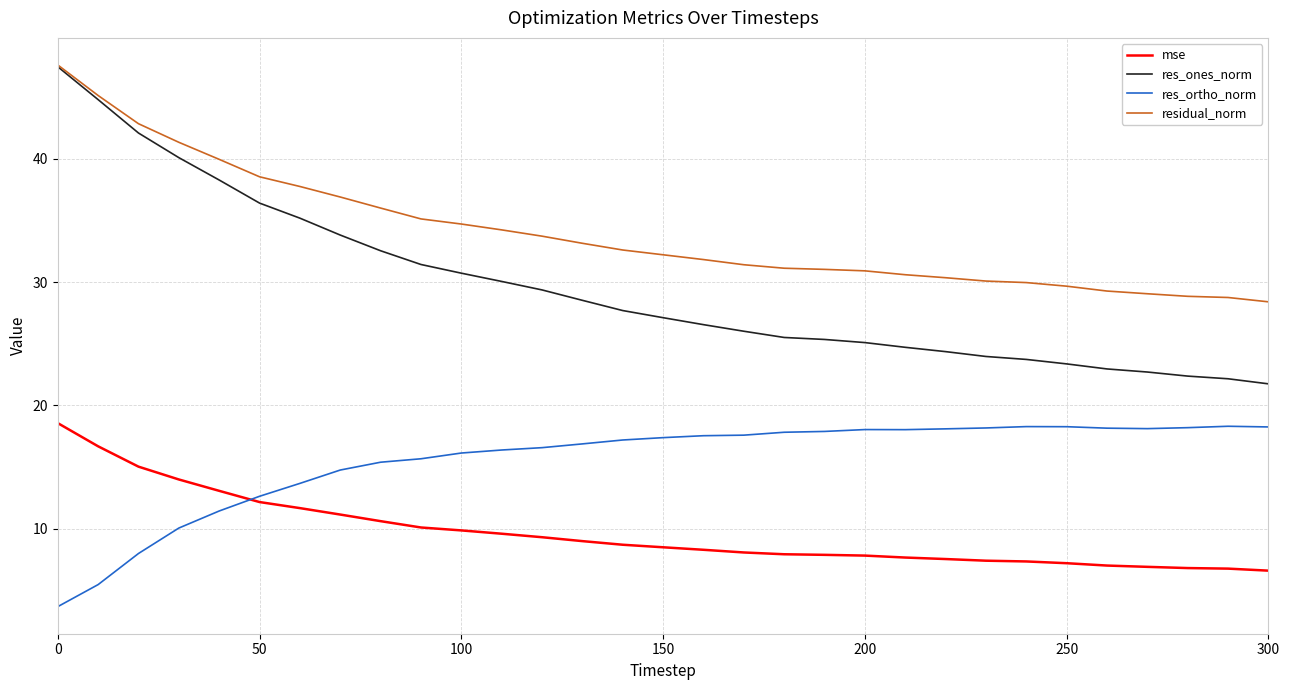

What is the average value of the res_ortho_norm series?

15.6